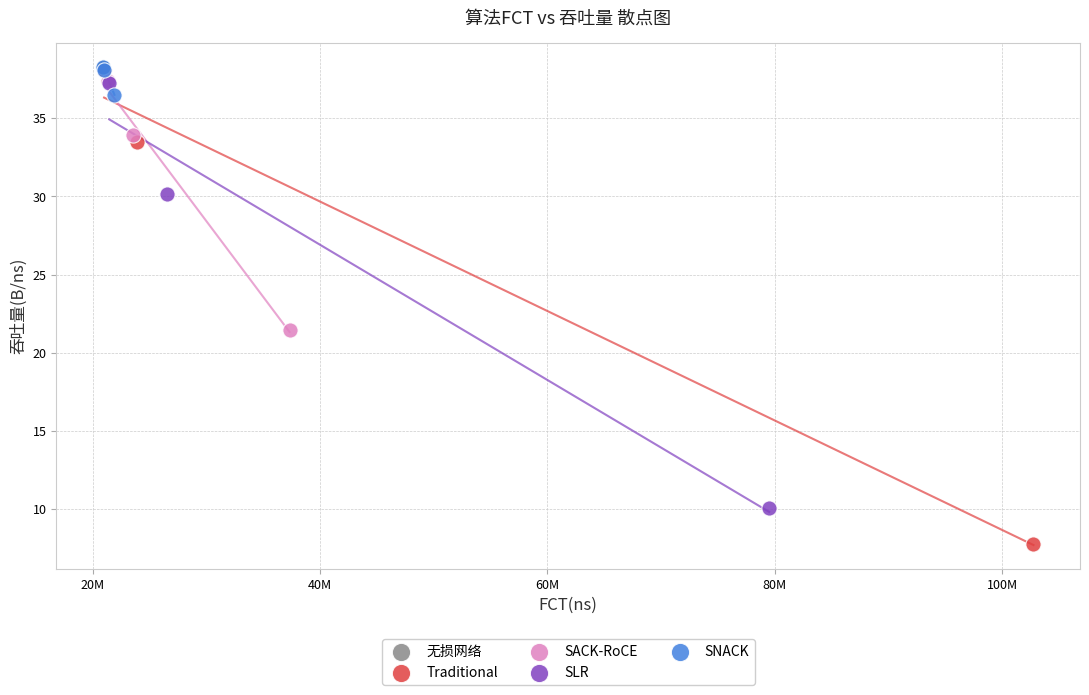

What are all the series names shown in the legend?

无损网络, Traditional, SACK-RoCE, SLR, SNACK